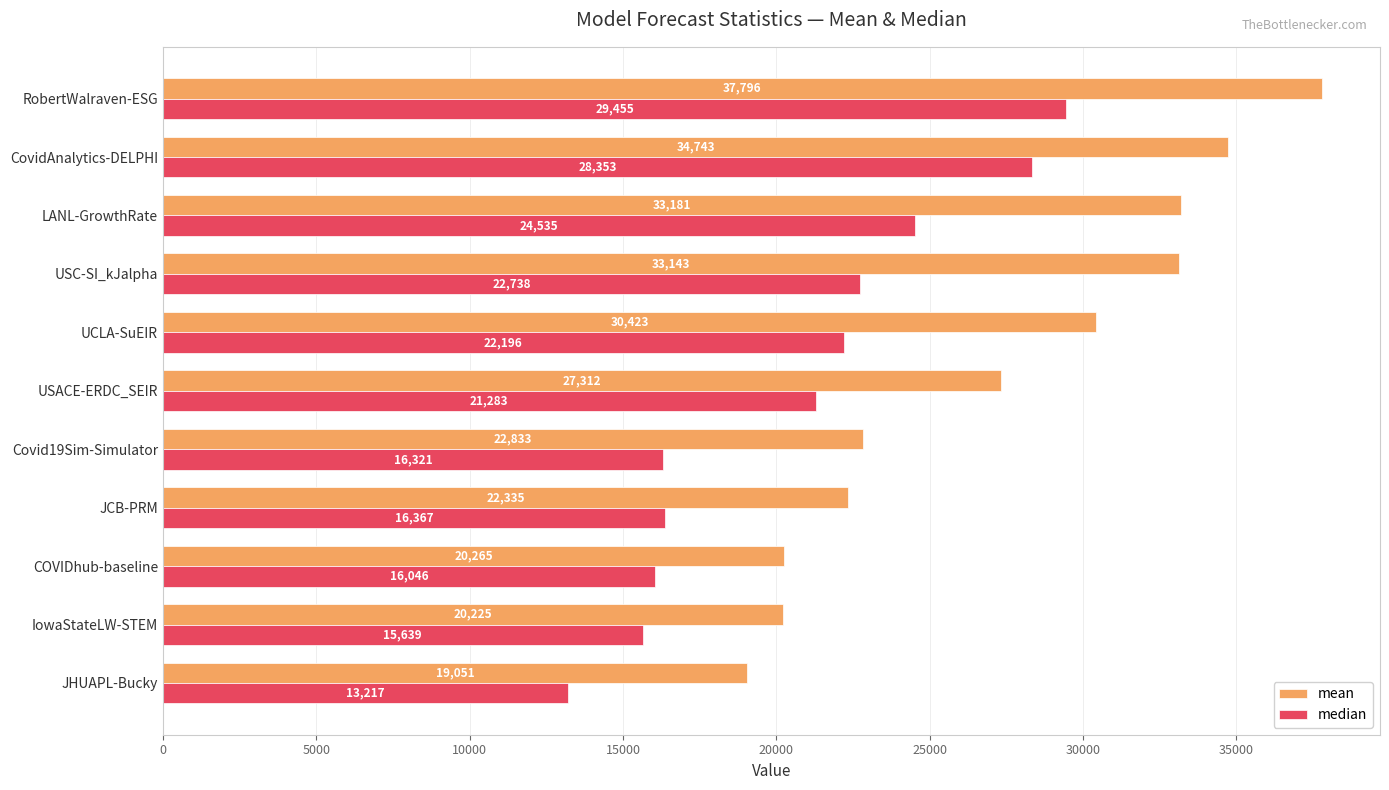

What is the maximum value for mean?

37796.1